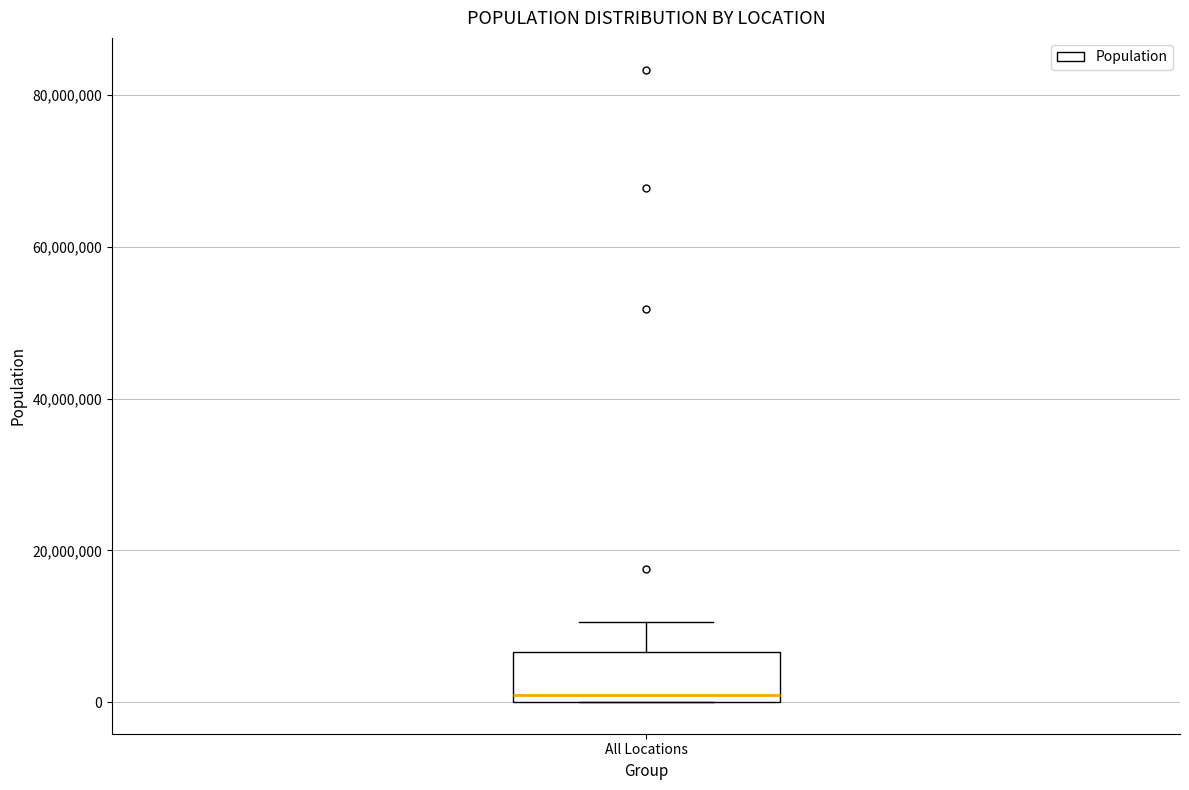

Read this box plot against the y-axis: the position of the median line, the range covered by the box, and the ends of both whiskers. The values are not printed on the chart, so give them approximately, as read against the axis.

median 0 (just above the box's lower edge), box 0 to 6000000, whiskers 0 to 10000000